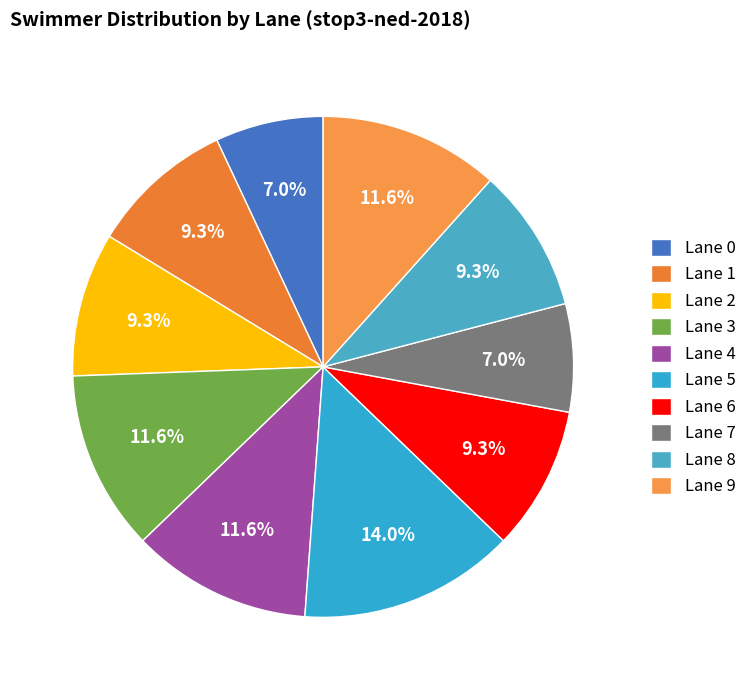

To the nearest percent, what is the difference between the largest and smallest slice percentages?

7%